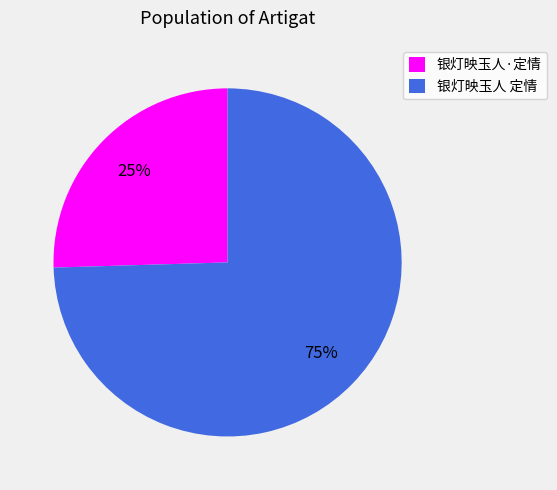

How many segments does this pie chart have?

2